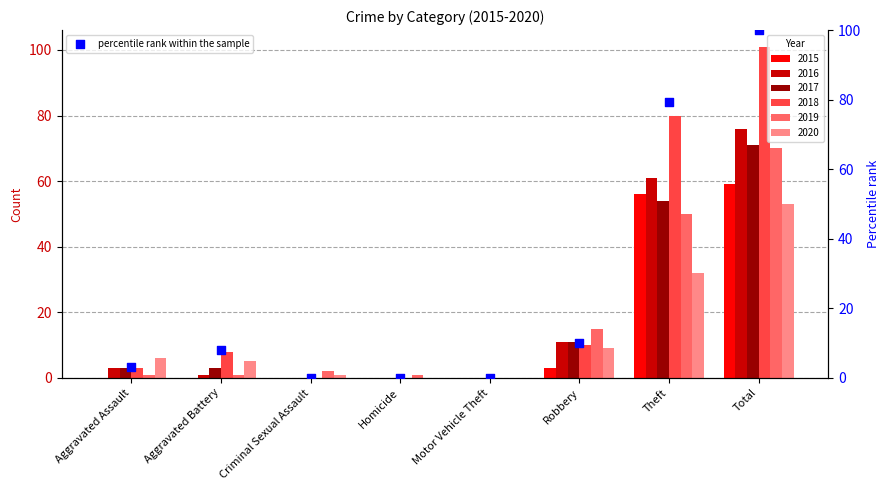

Between Aggravated Battery and Theft, which is larger?

Theft